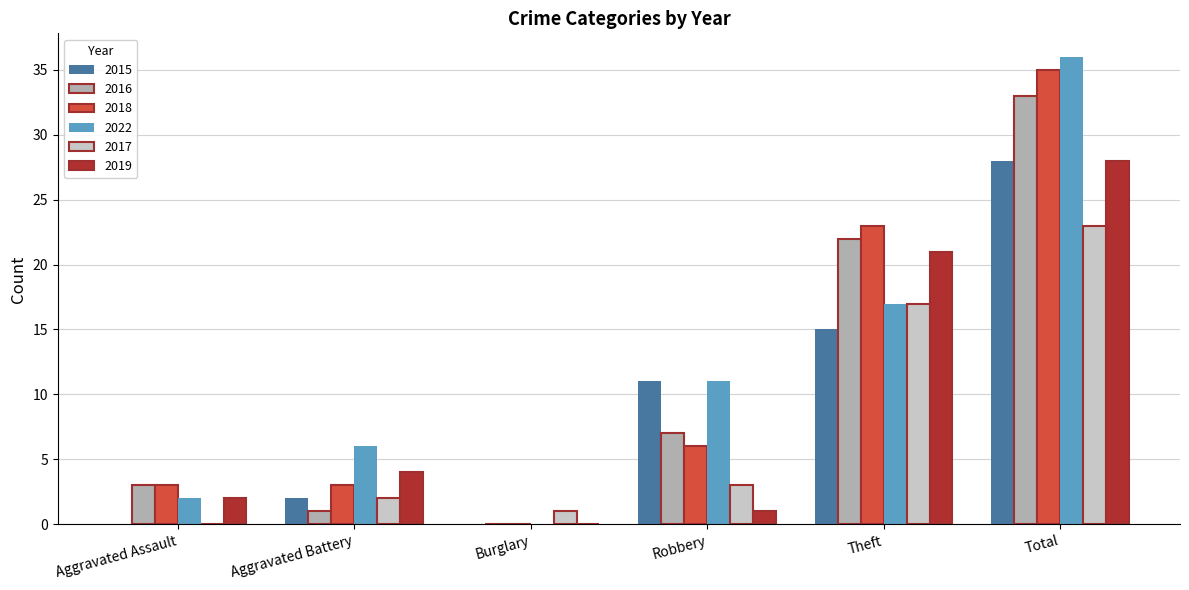

How many data points does each series have?

6